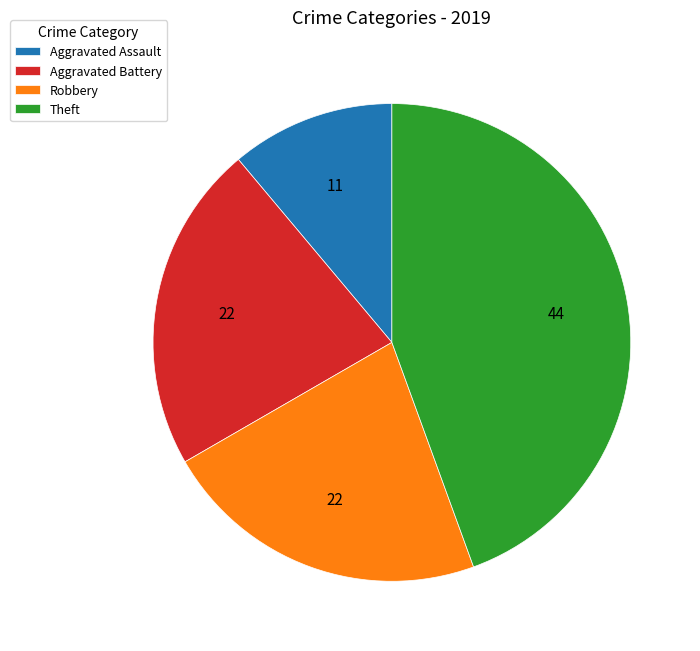

What is the largest slice in the pie chart?

Theft